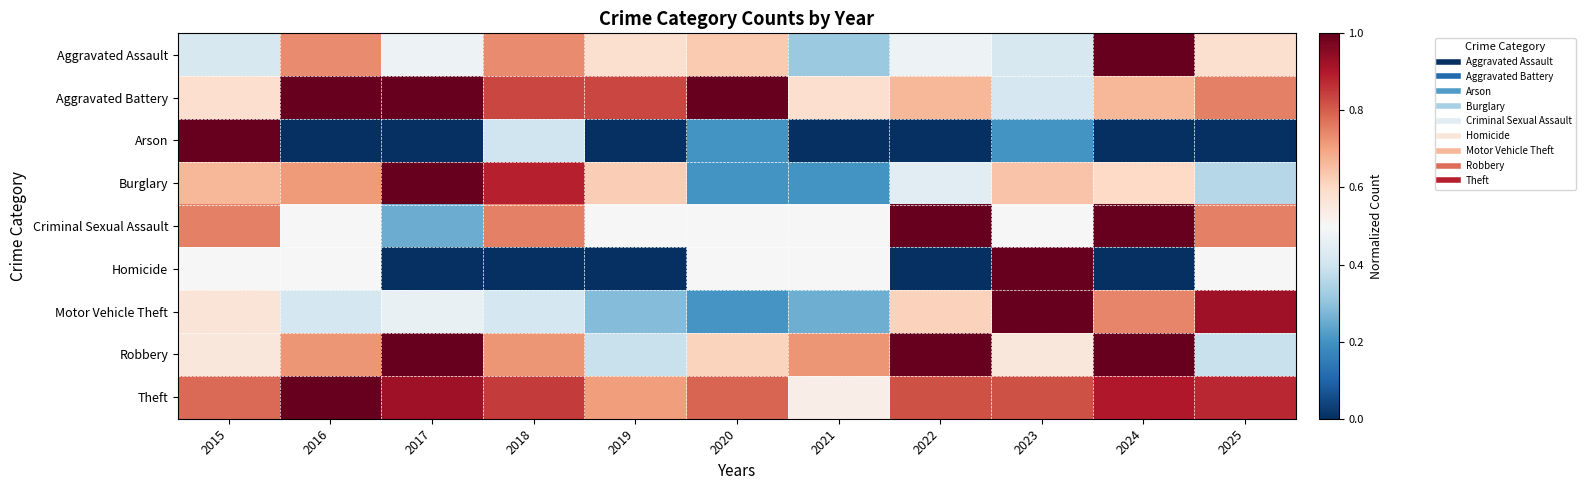

At how many categories does at least one series exceed 0?

11